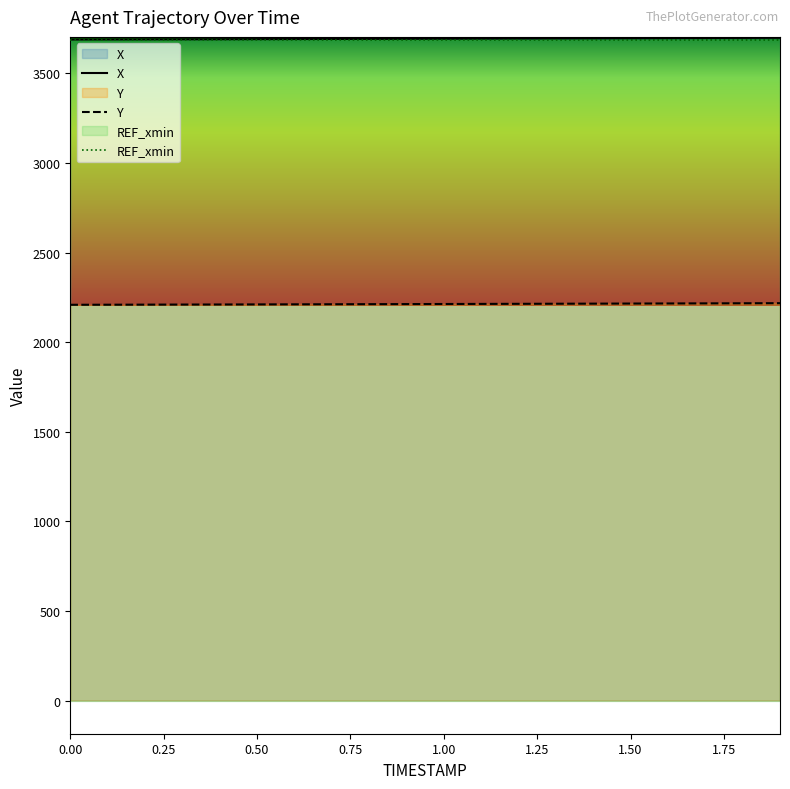

Rank the series by their maximum value, from lowest to highest.

Y, X